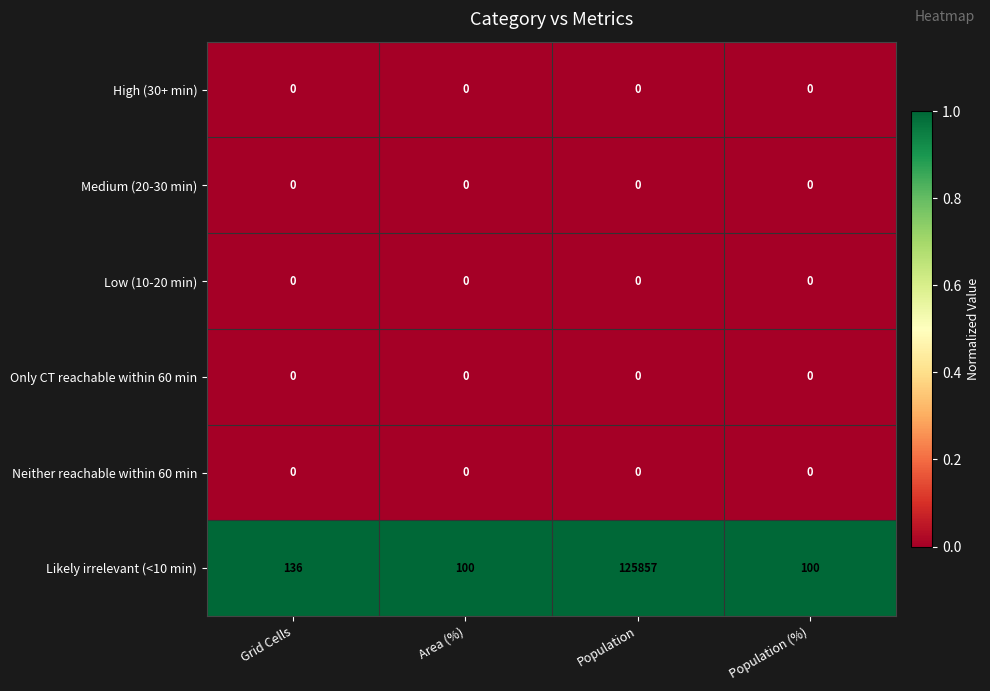

Reading left to right, what are all the values shown in this chart?

High (30+ min): Grid Cells=0	Area (%)=0	Population=0	Population (%)=0
Medium (20-30 min): Grid Cells=0	Area (%)=0	Population=0	Population (%)=0
Low (10-20 min): Grid Cells=0	Area (%)=0	Population=0	Population (%)=0
Only CT reachable within 60 min: Grid Cells=0	Area (%)=0	Population=0	Population (%)=0
Neither reachable within 60 min: Grid Cells=0	Area (%)=0	Population=0	Population (%)=0
Likely irrelevant (<10 min): Grid Cells=136	Area (%)=100	Population=125857	Population (%)=100